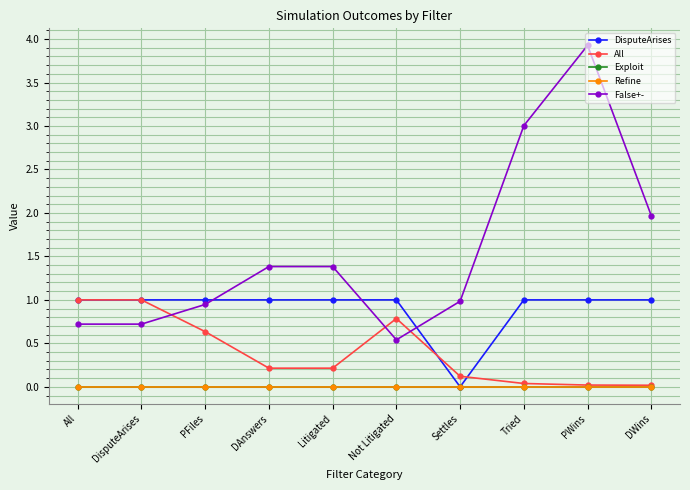

Which label corresponds to the largest value in the chart?

PWins